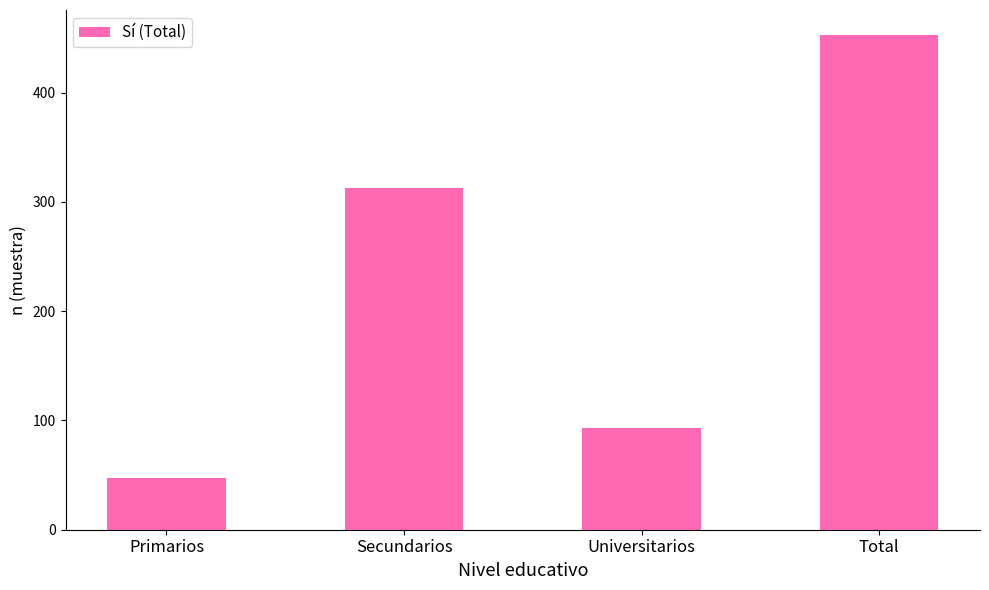

List the labels in order of value, largest first.

Total, Secundarios, Universitarios, Primarios